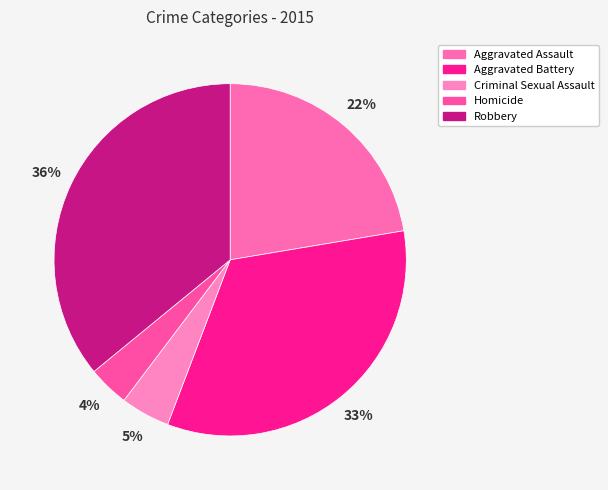

Is there a majority slice in this chart?

No